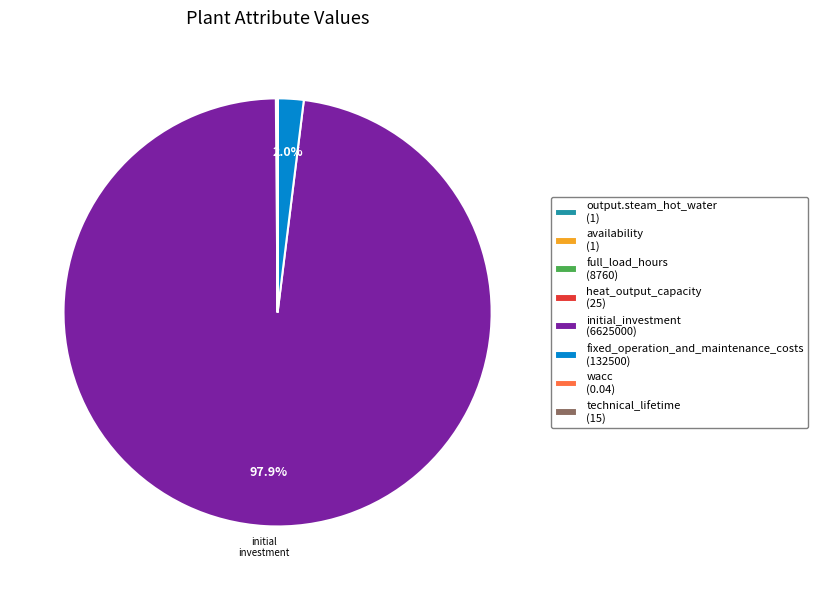

Is there any slice that represents more than half of the pie?

Yes